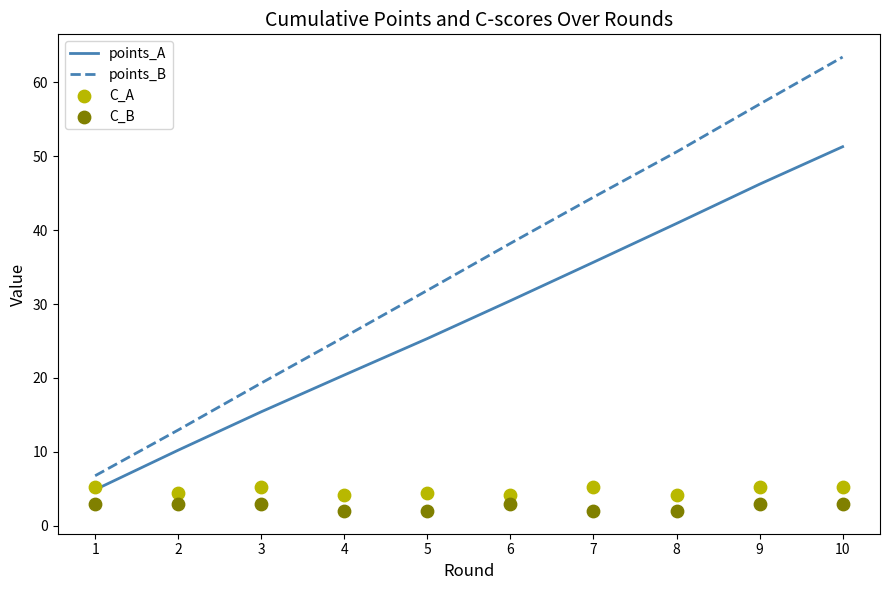

What is the total value across all series at 2?

30.6